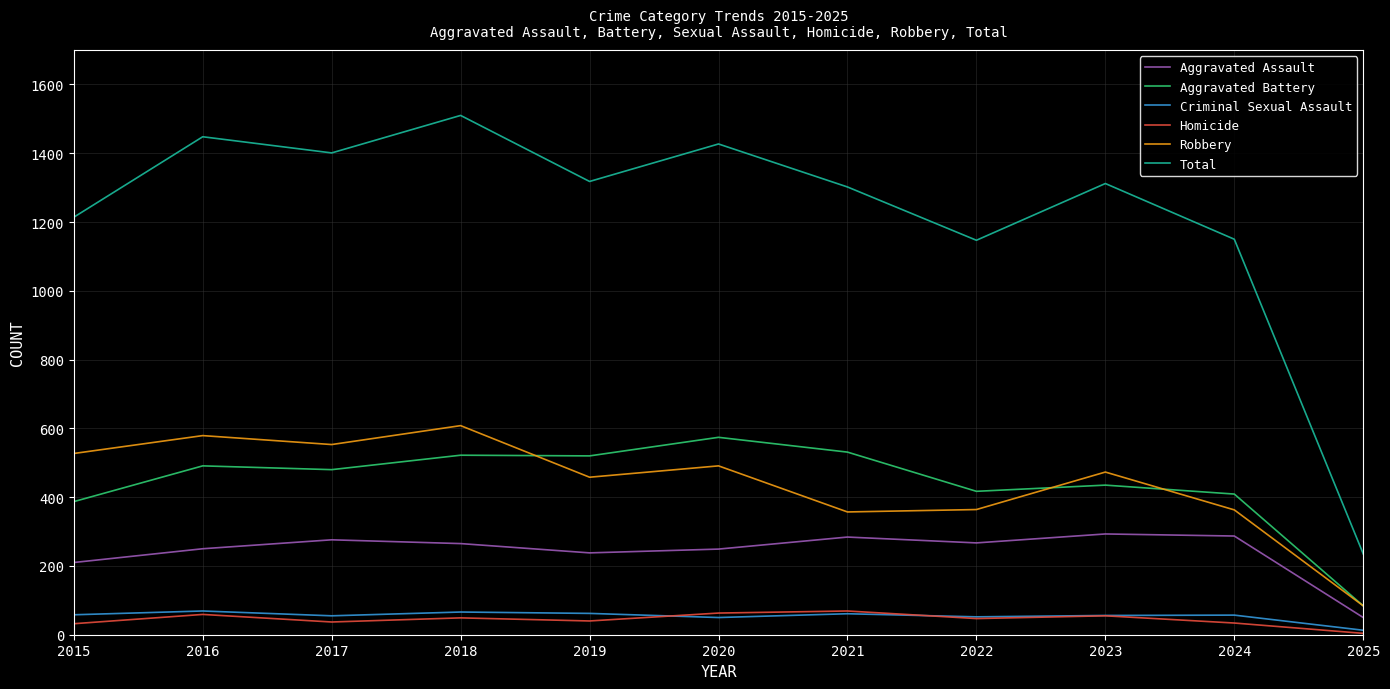

What is the greatest value displayed?

1510